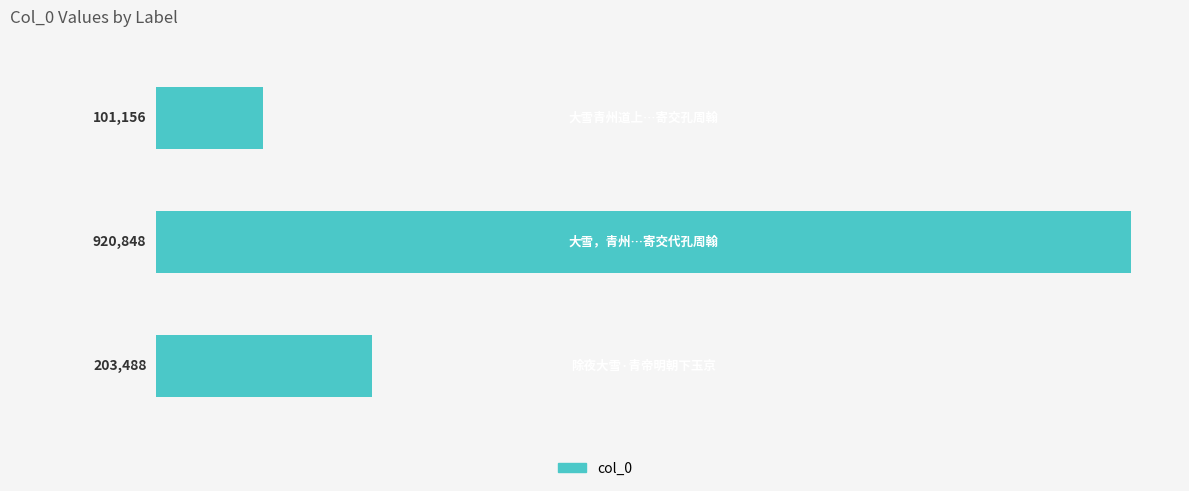

What is the value of the 1st bar from the top?

101156